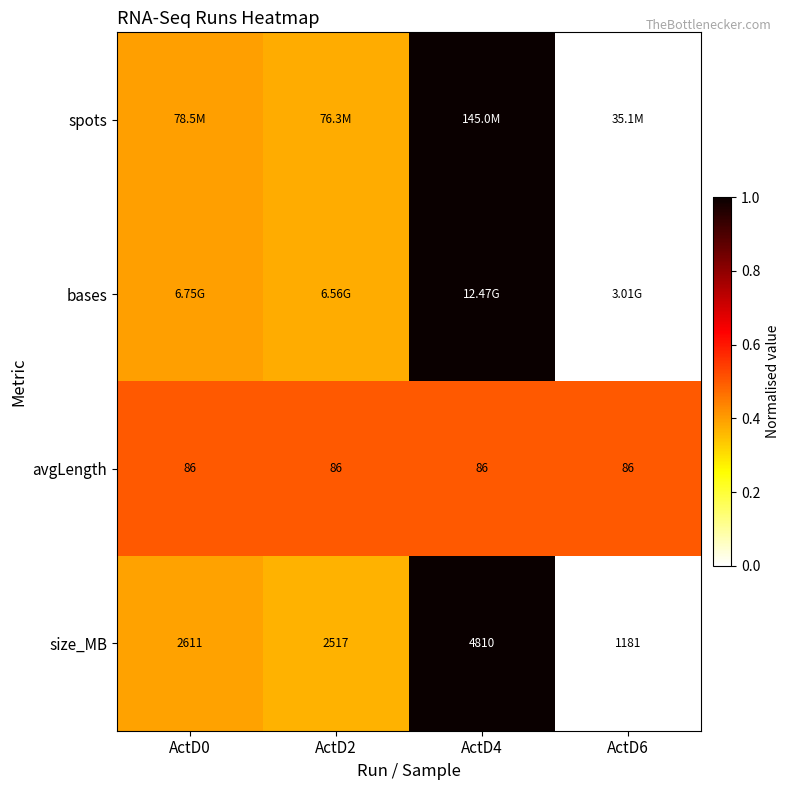

Rank the series at ActD2 from highest to lowest value.

avgLength, spots, bases, size_MB